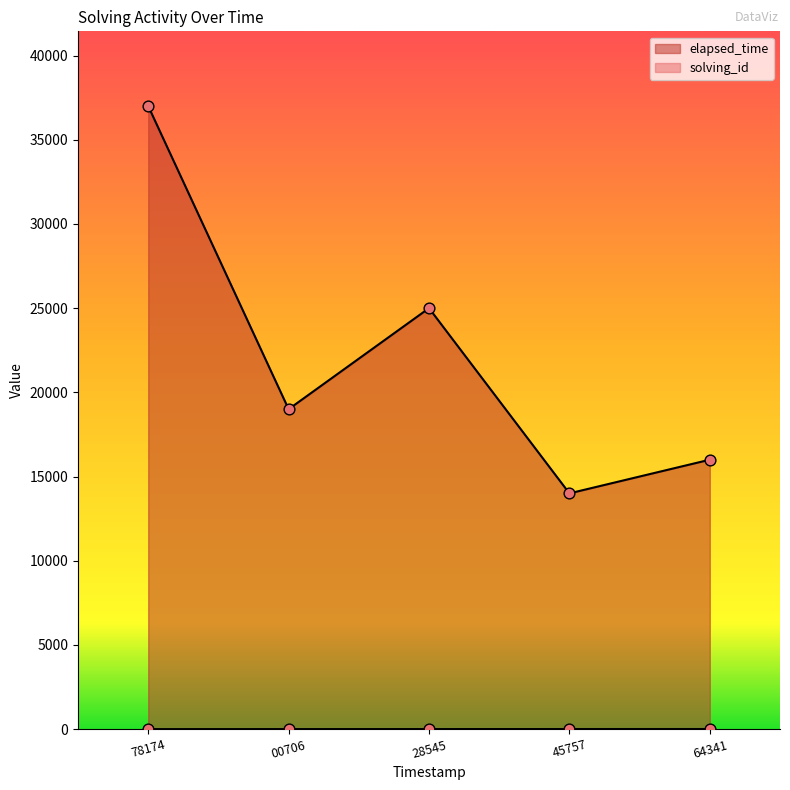

Which series has the largest total across all categories?

elapsed_time